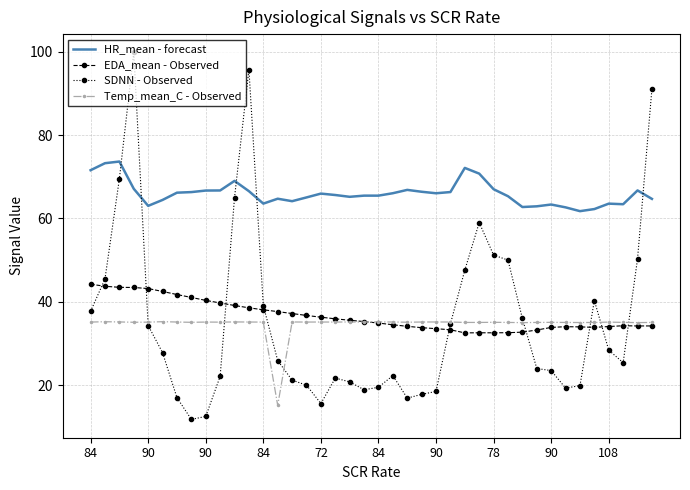

True or false: Temp_mean_C - Observed has more than 2 interior local peaks.

True